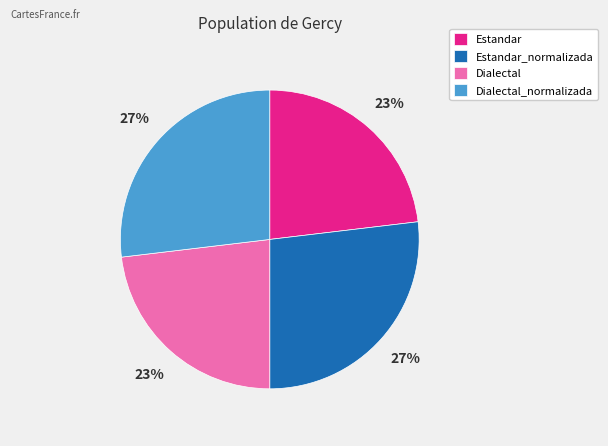

Is it true that Dialectal is 36% of the pie?

False